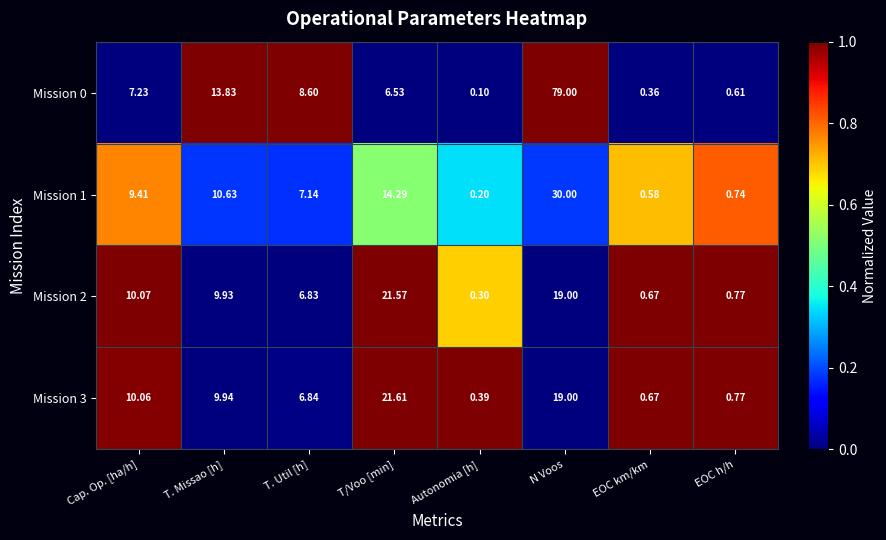

Which series changed the most between Cap. Op. [ha/h] and EOC h/h?

Mission 2